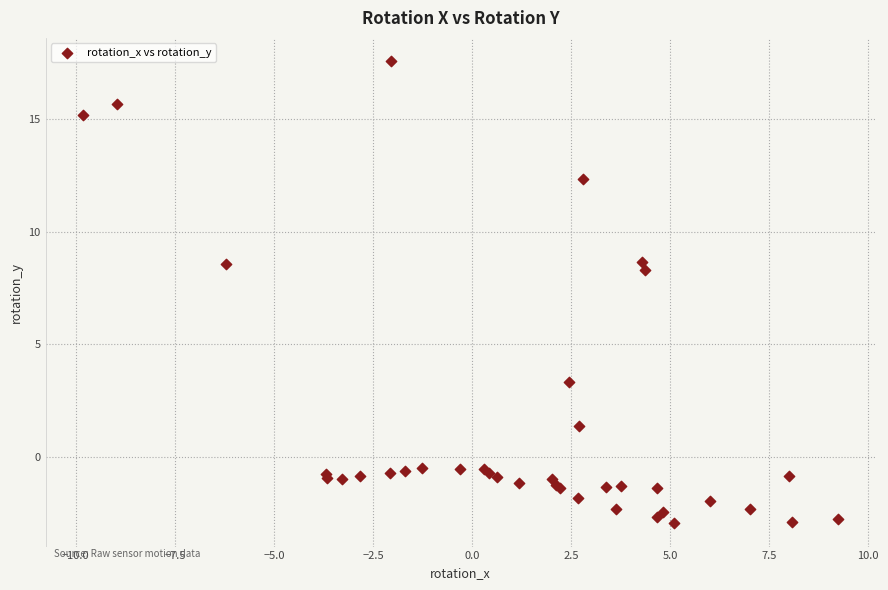

What Y value in the scatter plot is closest to 7?

8.3